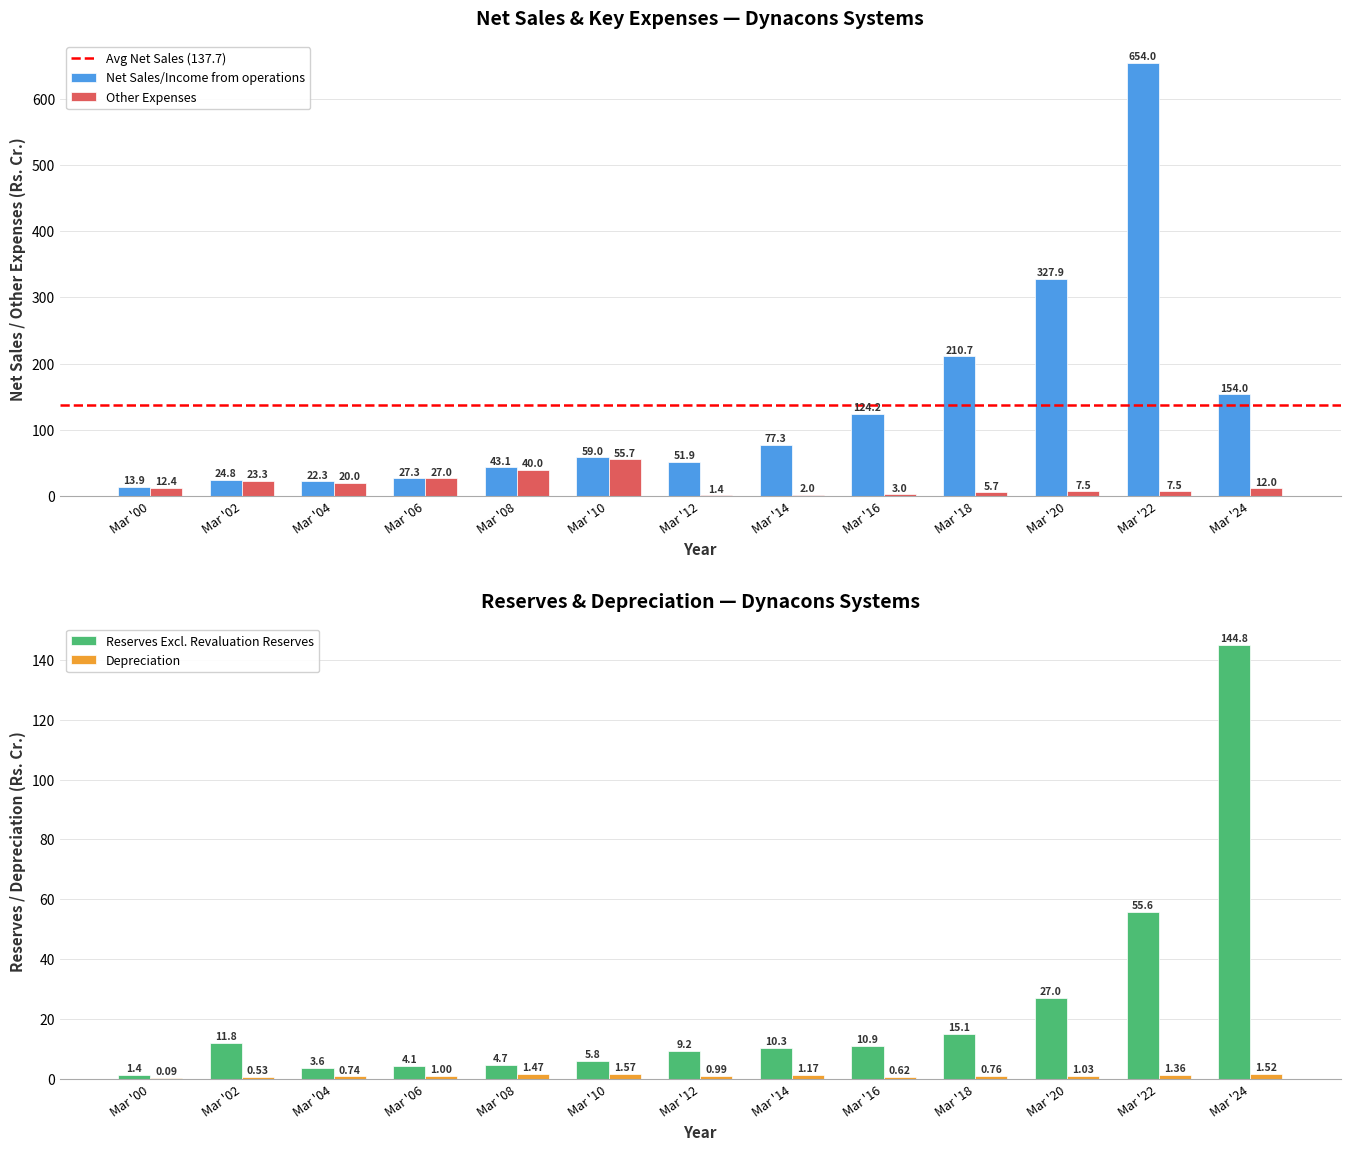

Count the number of data series in this chart.

4